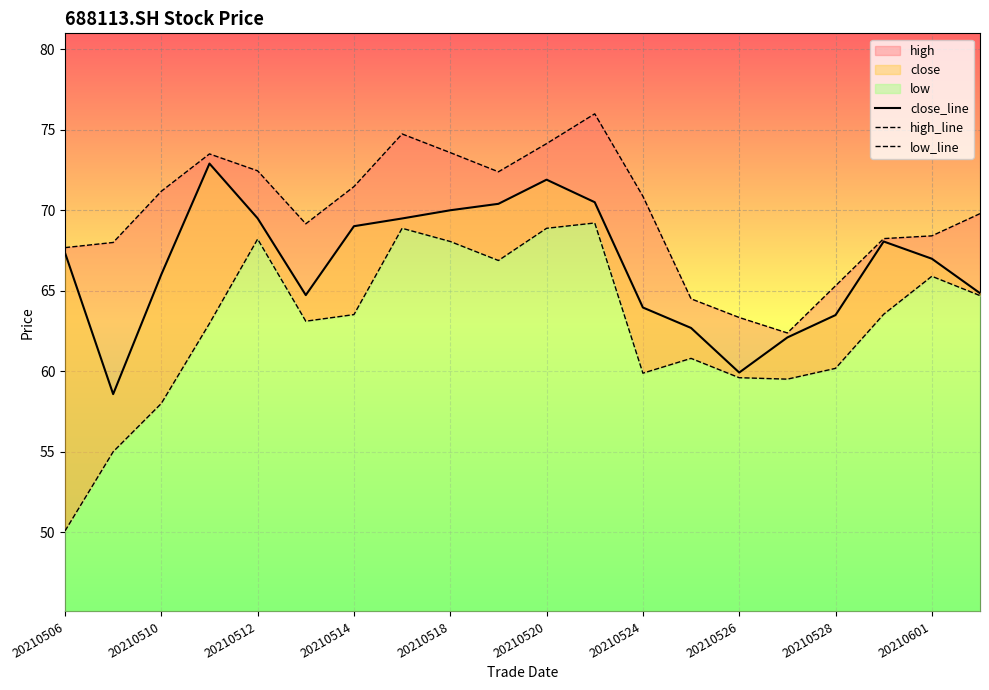

What is the difference between the maximum and second lowest values in the low_line series?

14.2